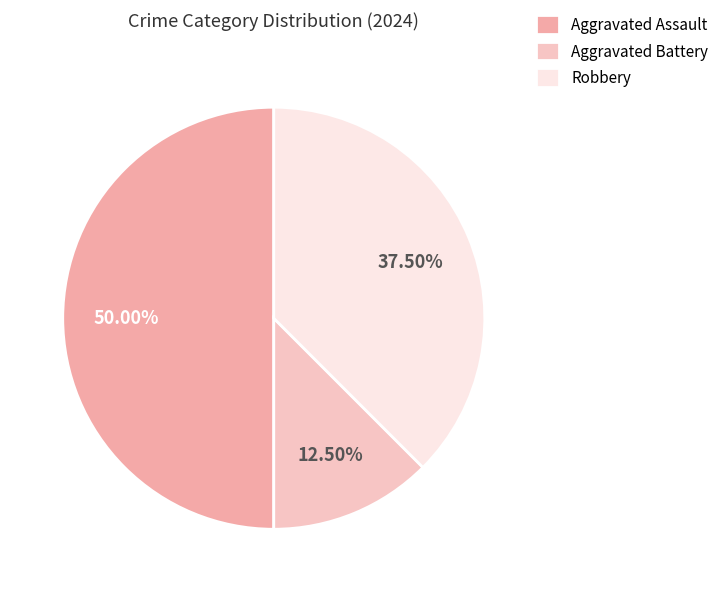

To the nearest percent, what is the average slice percentage?

33%